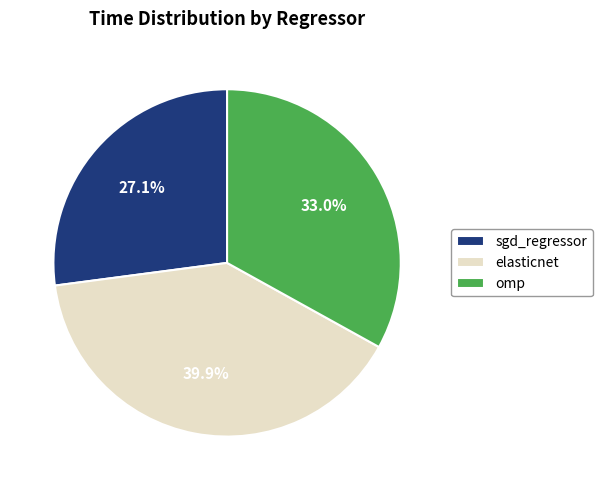

To the nearest percent, what percentage of the pie is elasticnet?

40%